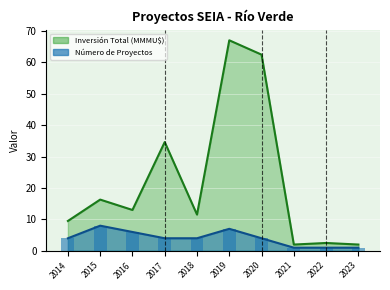

Reading left to right, transcribe all the data shown in this chart.

Número de Proyectos: 2014=4.0	2015=8.0	2016=6.0	2017=4.0	2018=4.0	2019=7.0	2020=4.0	2021=1.0	2022=1.0	2023=1.0
Inversión Total (MMU$): 2014=9.5	2015=16.3	2016=13.0	2017=34.6	2018=11.5	2019=67.0	2020=62.4	2021=2.0	2022=2.5	2023=2.0